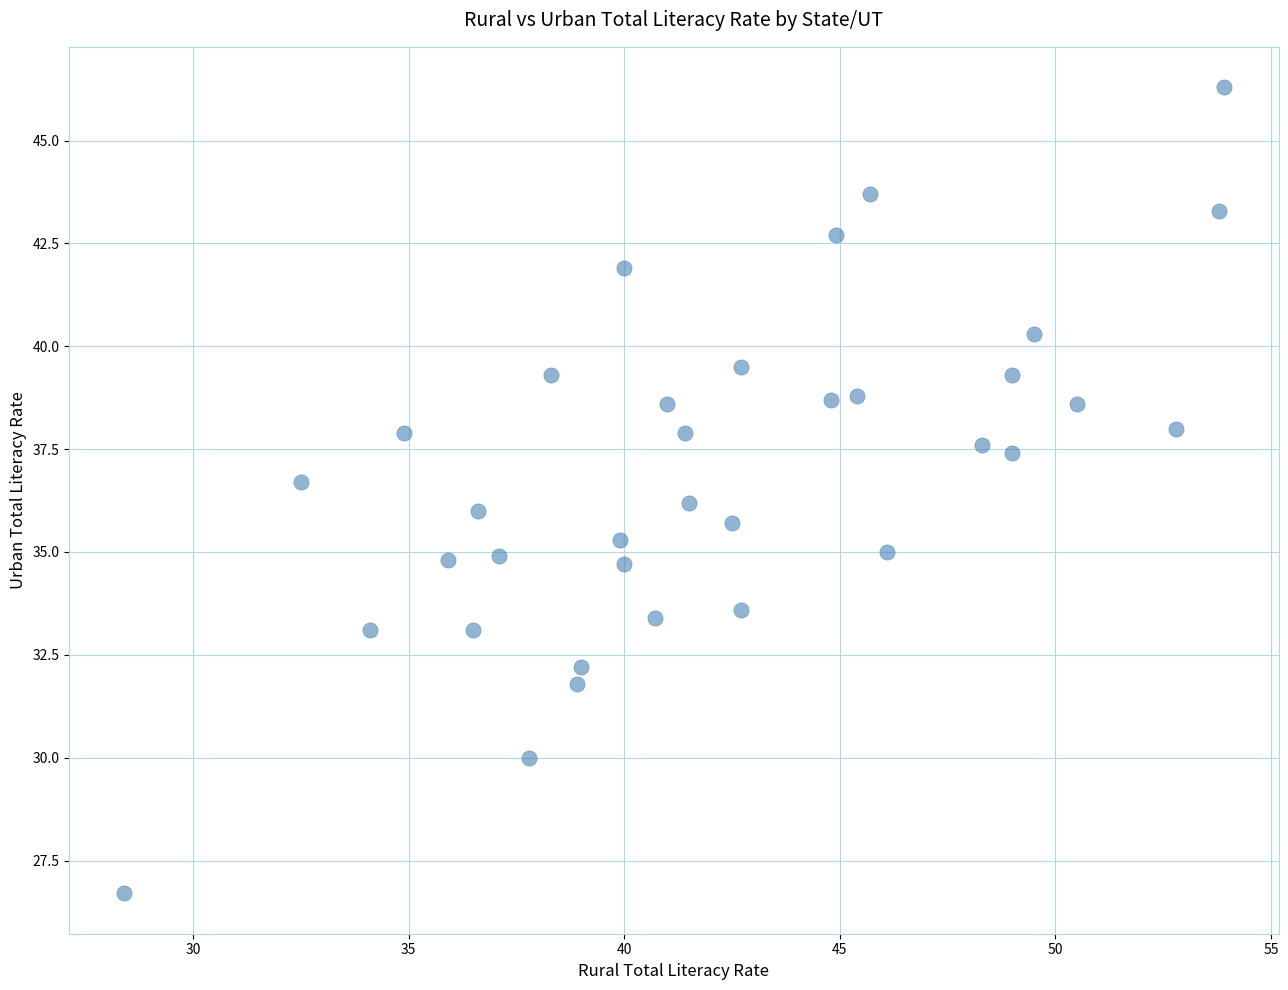

What is the range of X values (max minus min)?

25.5